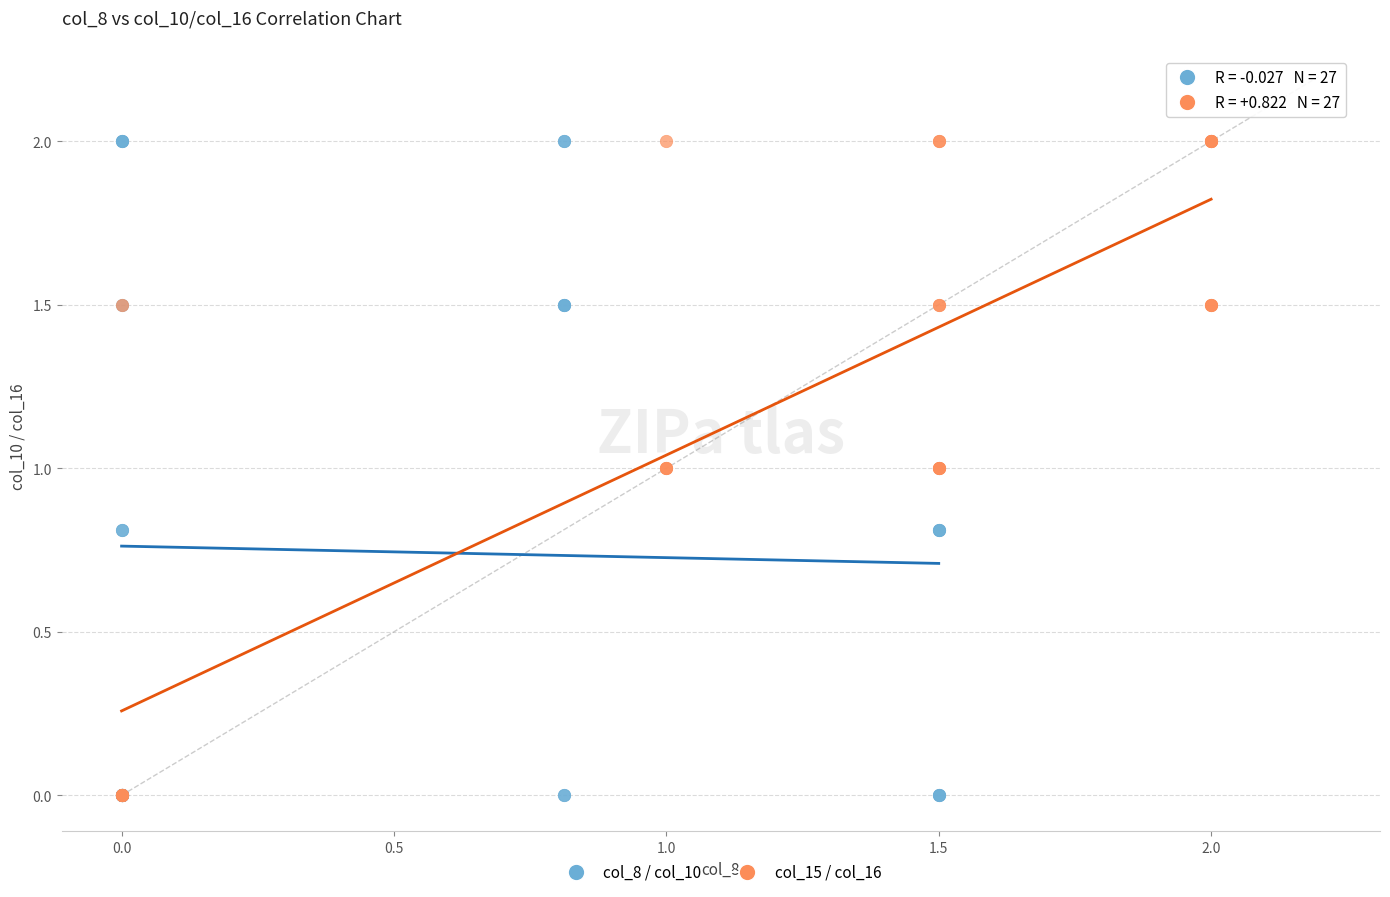

What are all the series names shown in the legend?

col_8 / col_10, col_15 / col_16